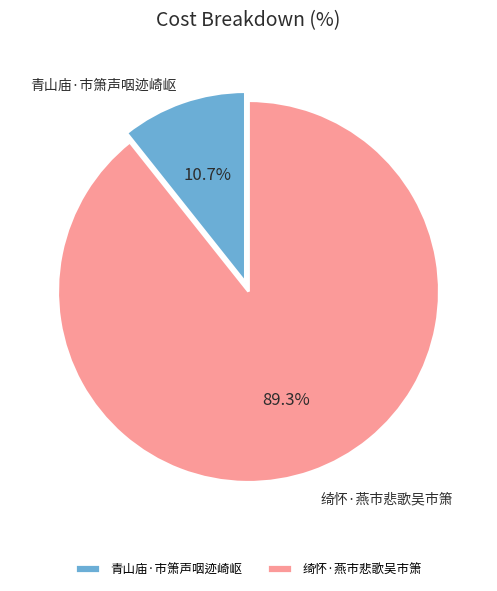

How many segments does this pie chart have?

2